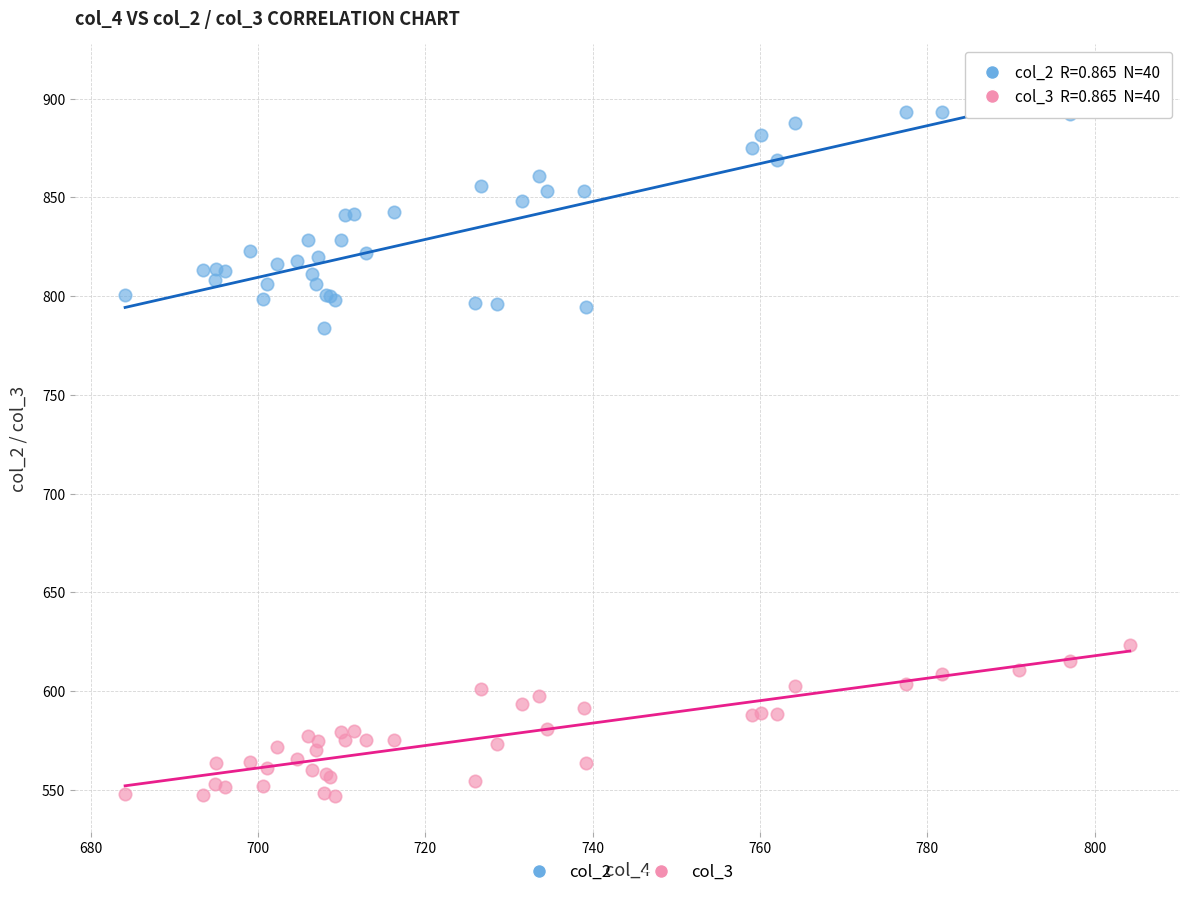

Across all series, what Y value is closest to 727?

784.0